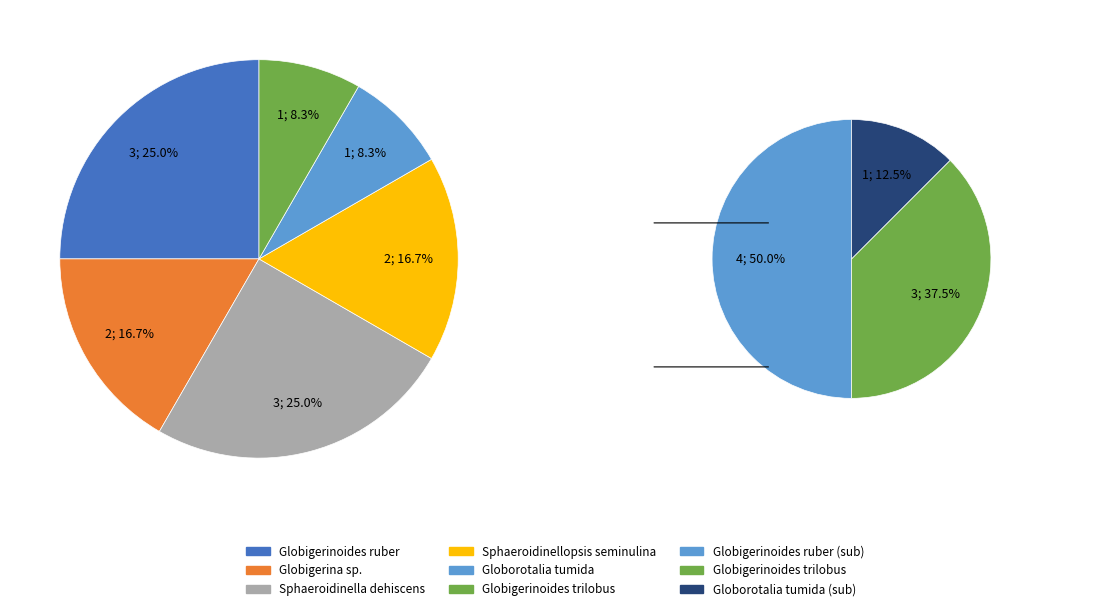

Between Globigerina sp. and Globigerinoides ruber, which is larger?

Globigerinoides ruber